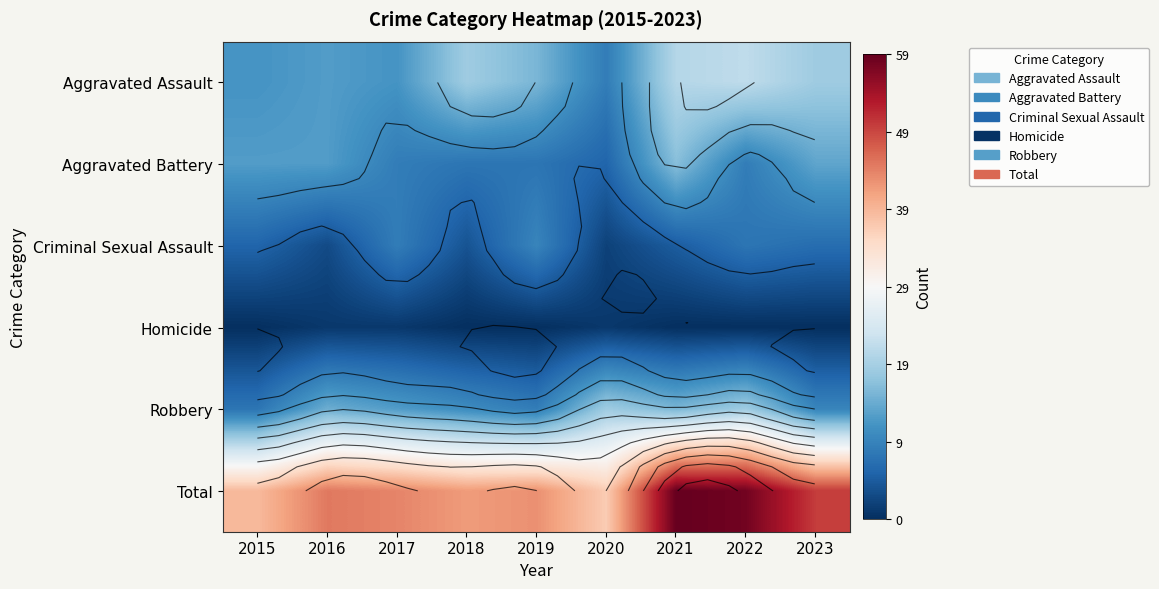

Which category has the lowest value in the Robbery series?

2015